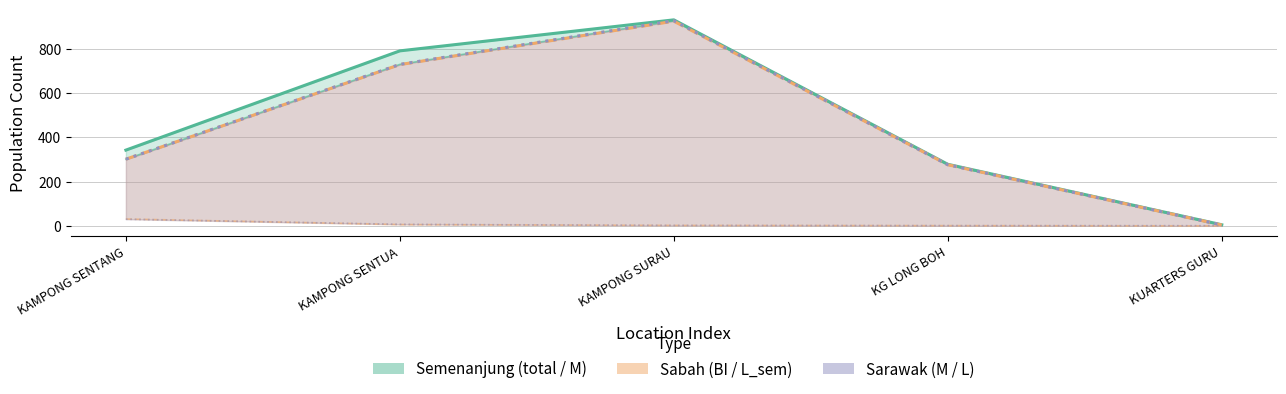

What is the sum of all M_sarawak values?

2233